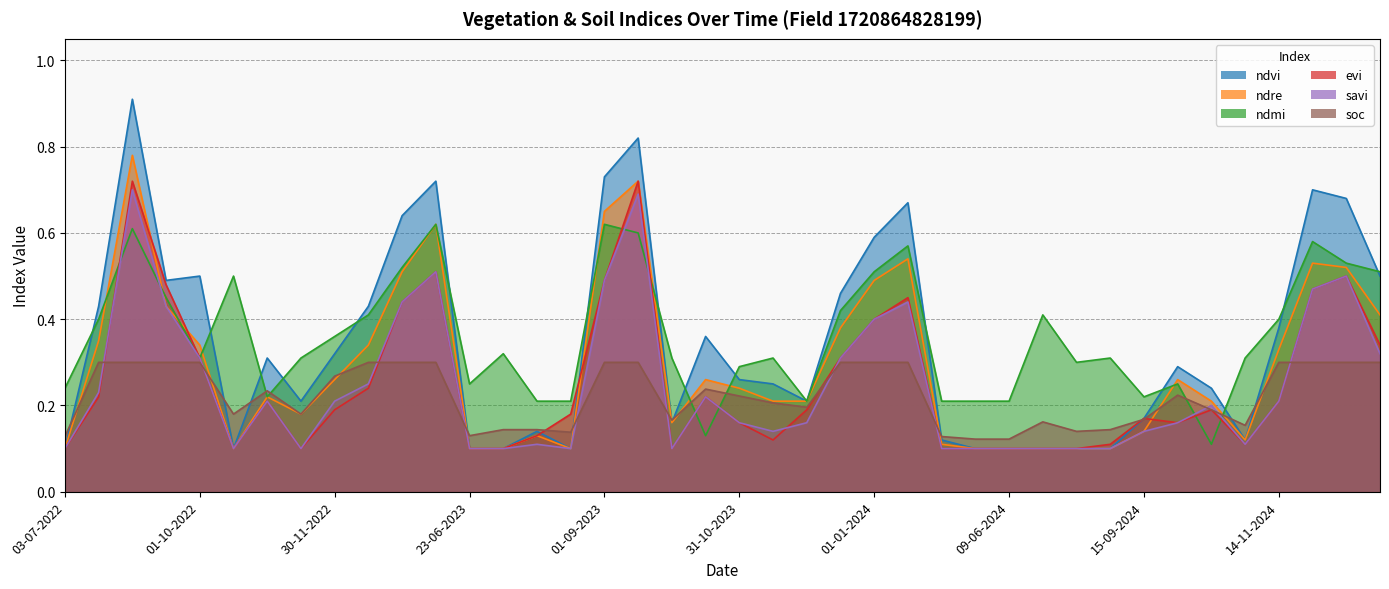

True or false: evi and ndvi intersect in this chart.

True